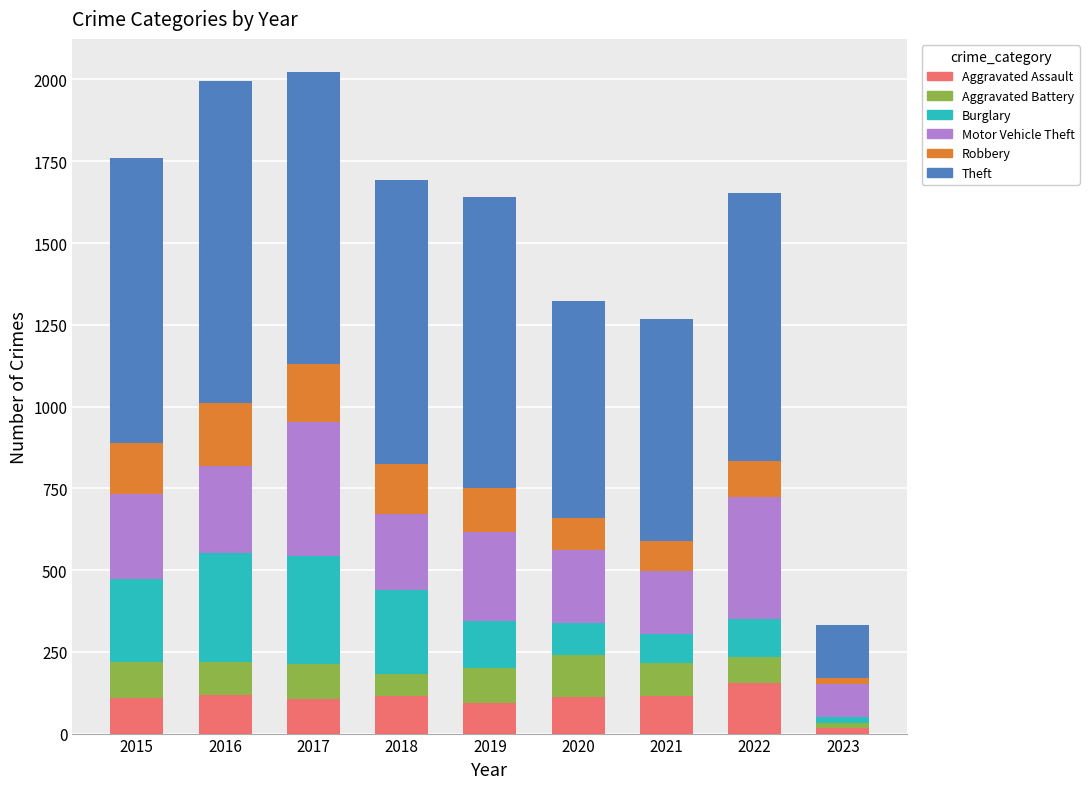

What is the difference between the Aggravated Assault values at 2019 and 2015?

18